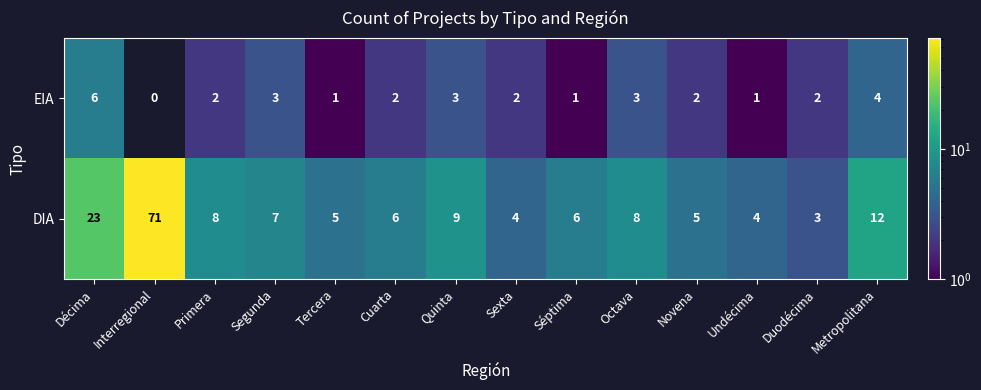

At which label does EIA reach its peak?

Décima